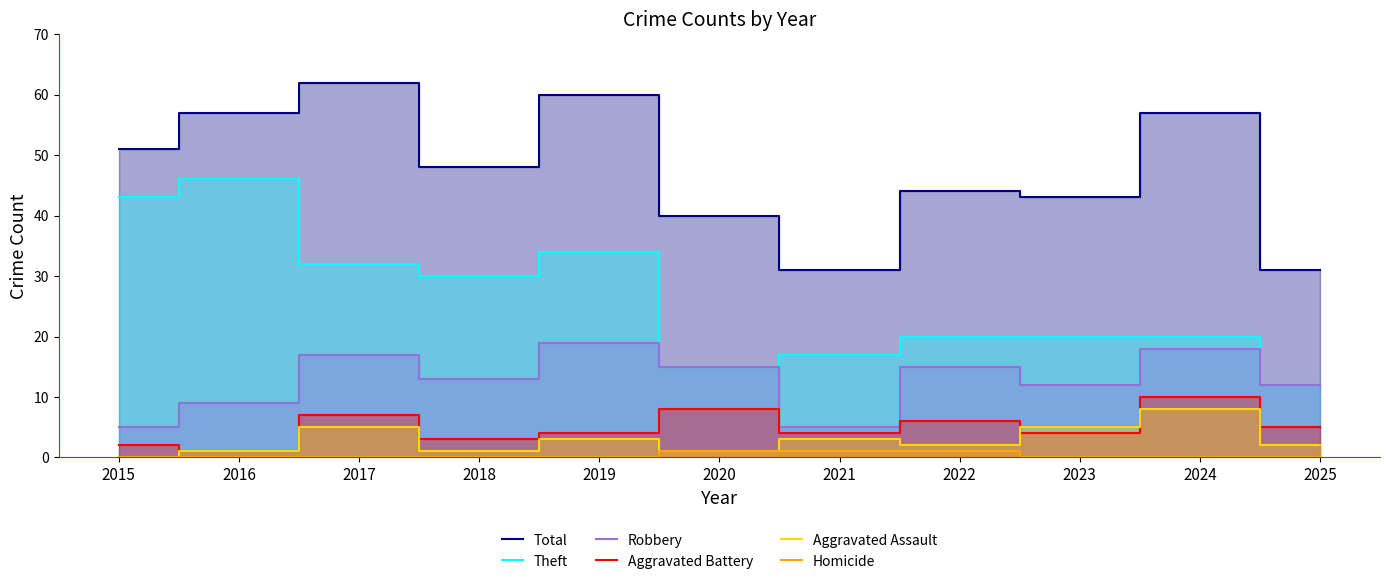

What is the maximum value shown in the chart?

62